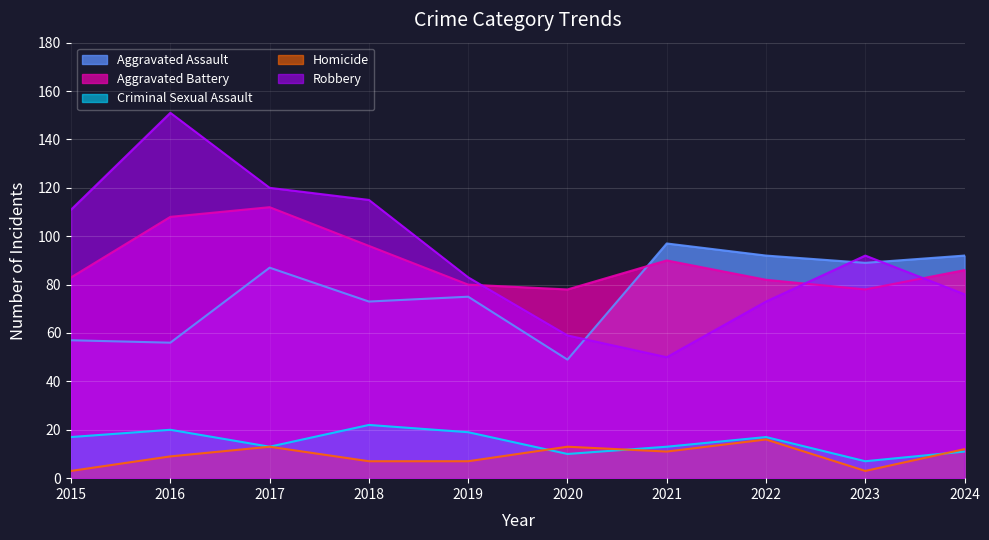

Which series has the widest spread of values?

Robbery